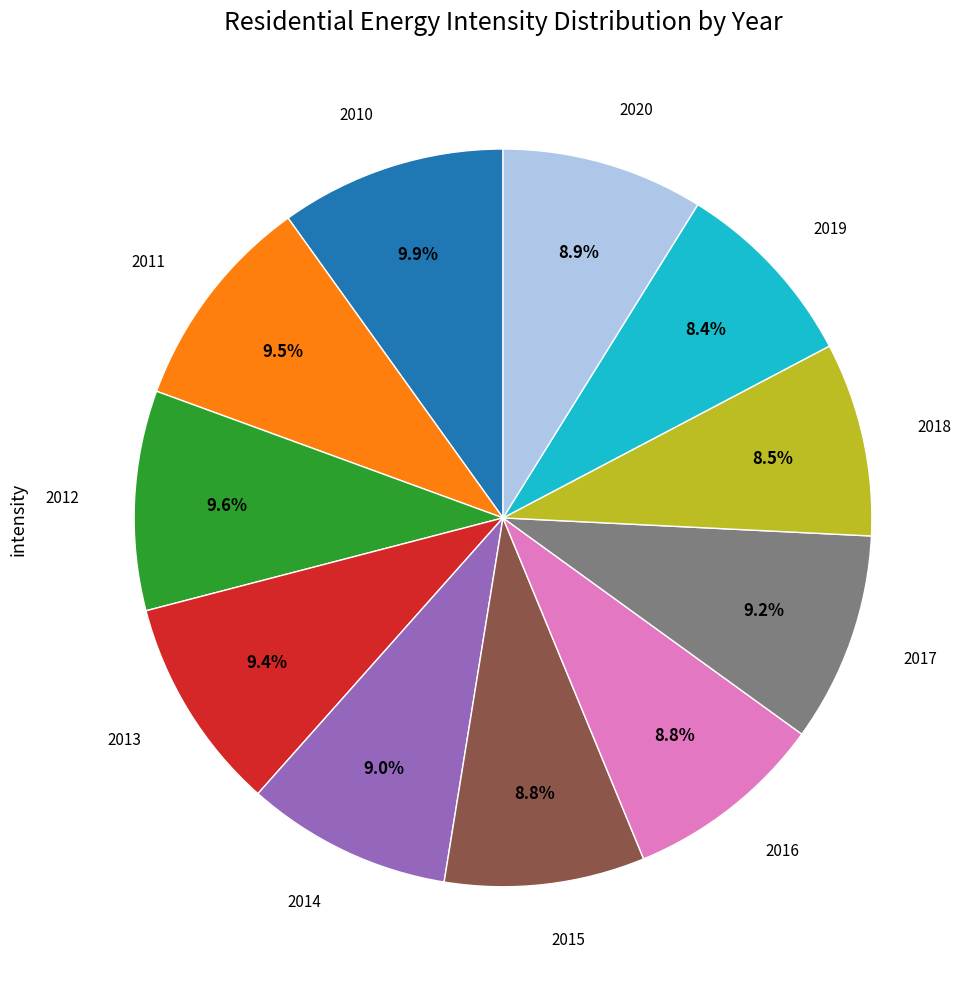

Is there any slice that represents more than half of the pie?

No